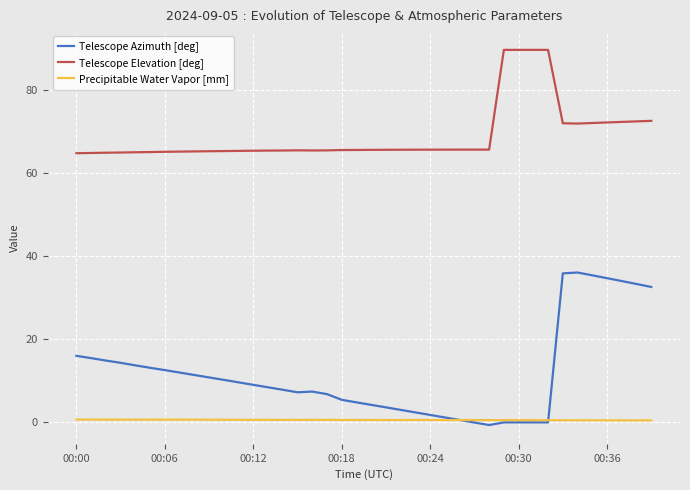

What is the greatest value displayed?

89.8